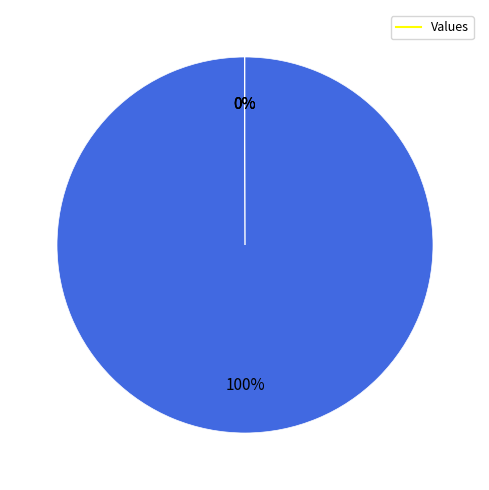

To the nearest percent, what is the difference between the largest and smallest slice percentages?

100%